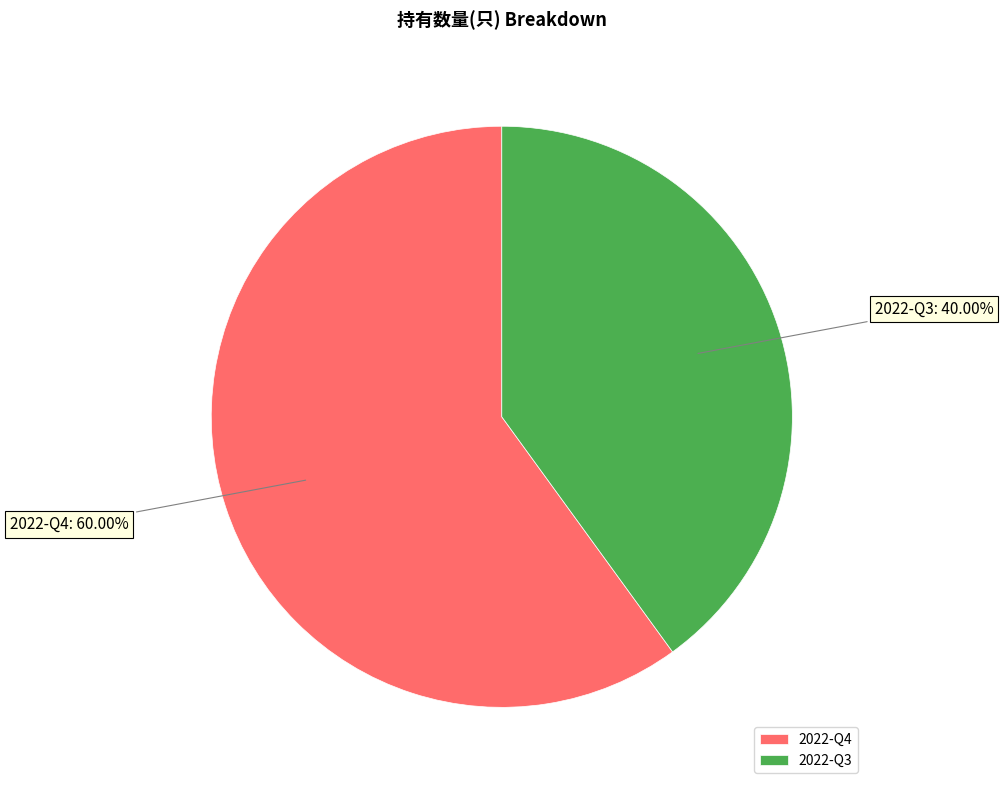

Between 2022-Q4 and 2022-Q3, which is larger?

2022-Q4